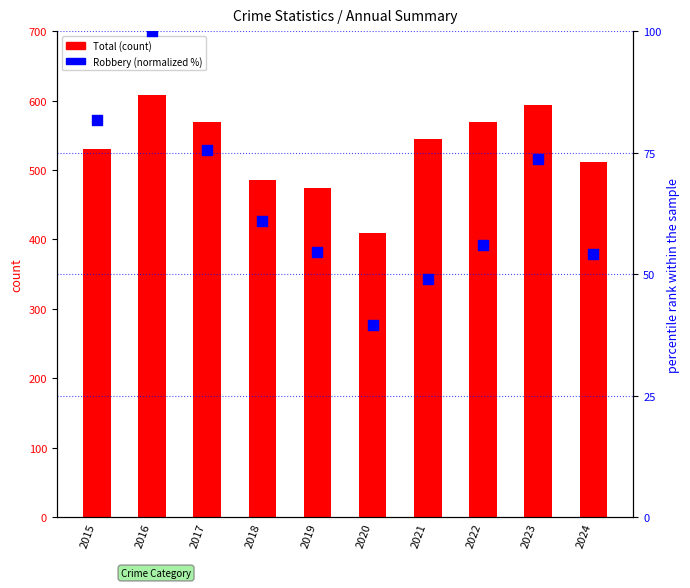

What is the total value across all series at 2017?

644.5